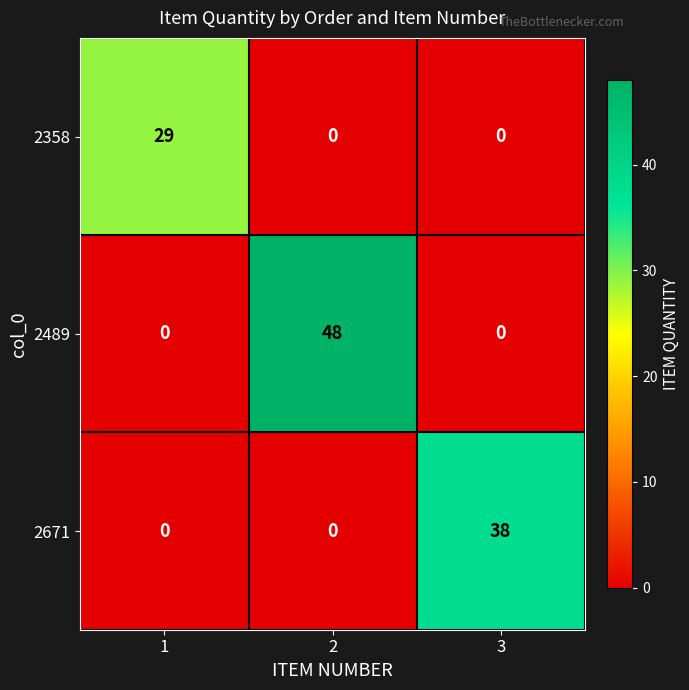

What is the difference between the maximum and minimum values in the 2358 series?

29